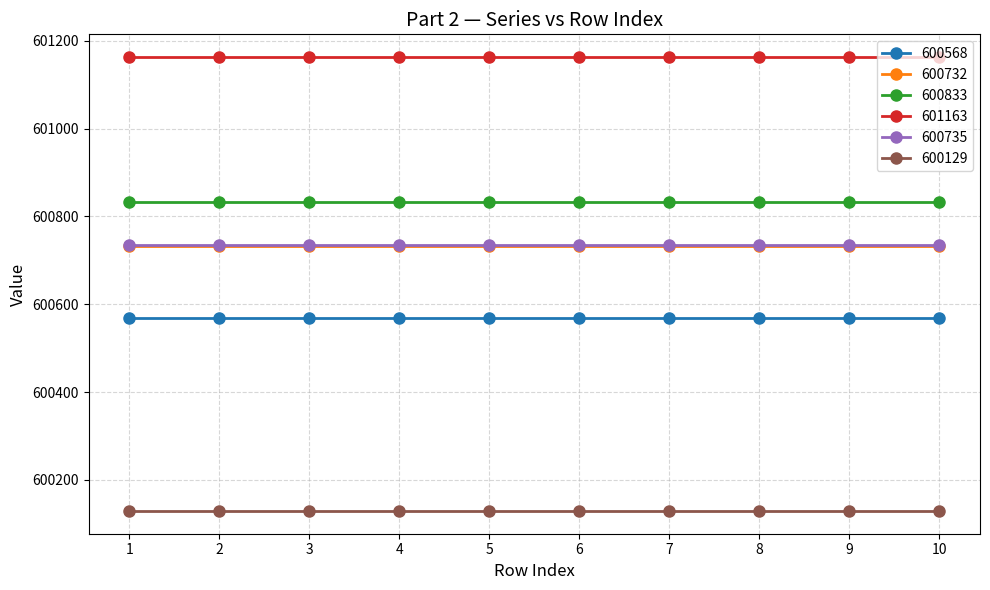

The value of 600732 at 8 is 600732. True or false?

True